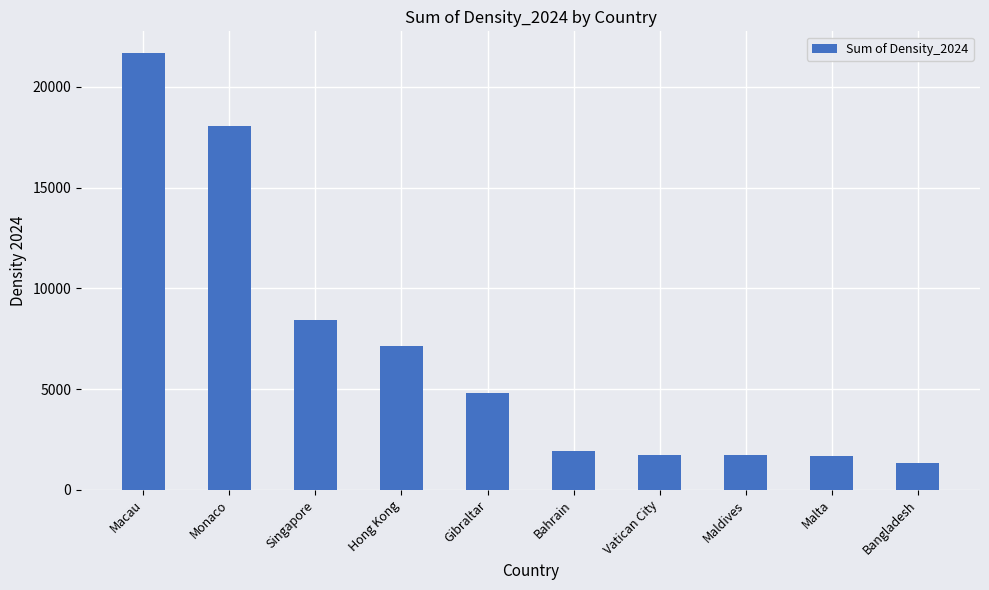

What is the maximum value shown in the chart?

21674.2